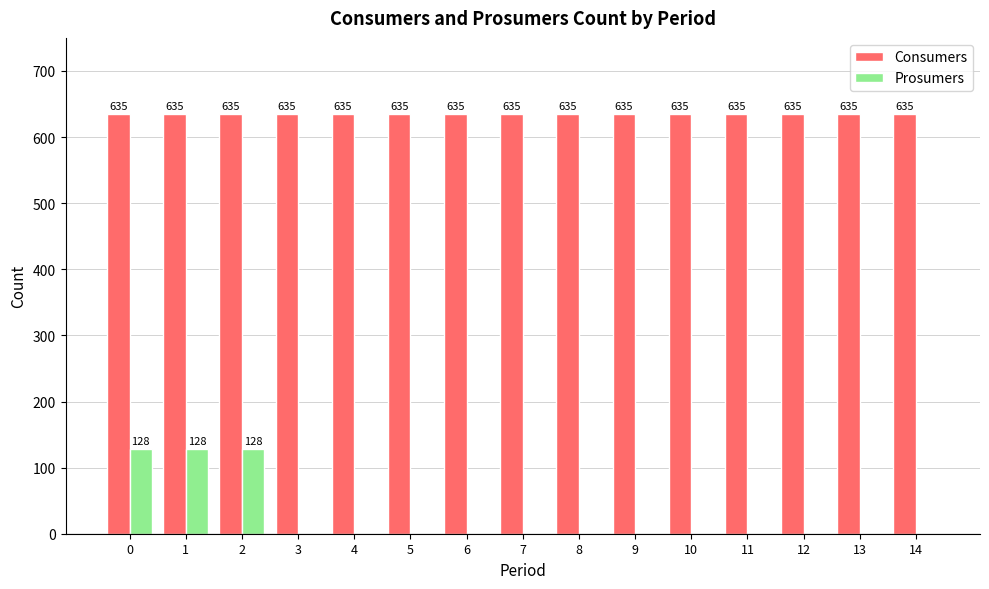

Which series changed the most between 2 and 6?

Prosumers